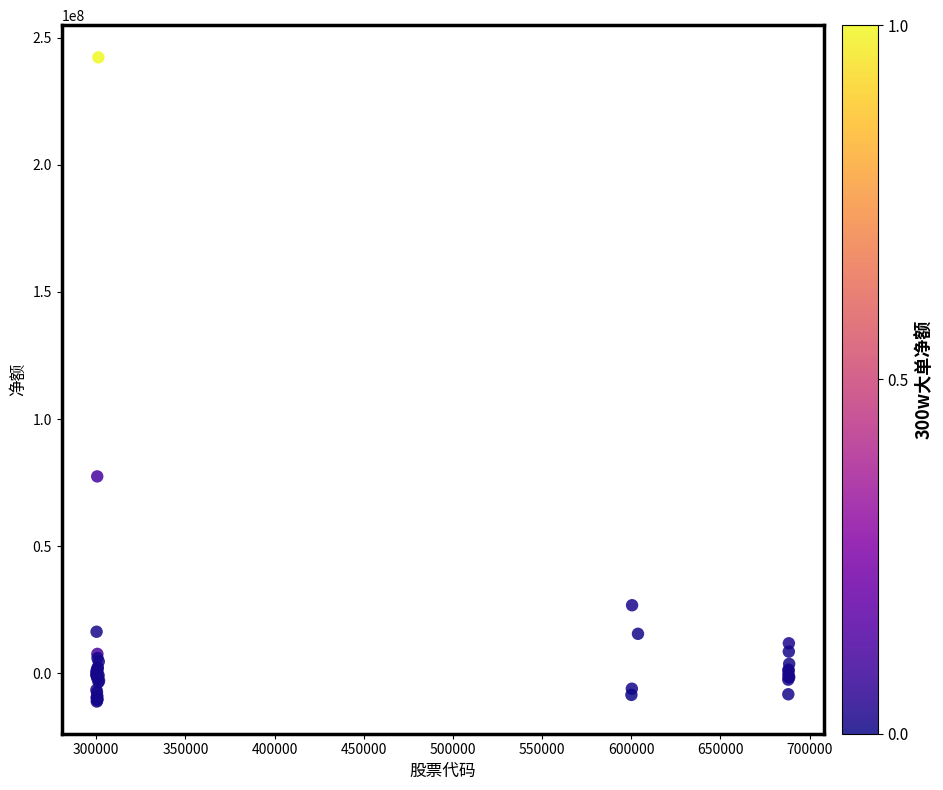

What Y value in the scatter plot is closest to 115580446?

77426890